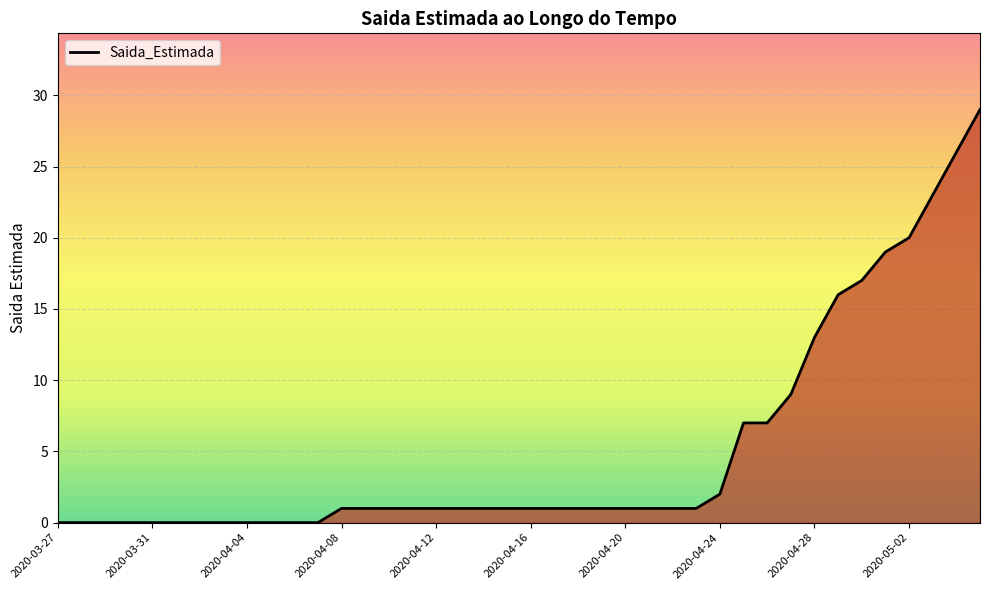

What is the sum of all values?

204